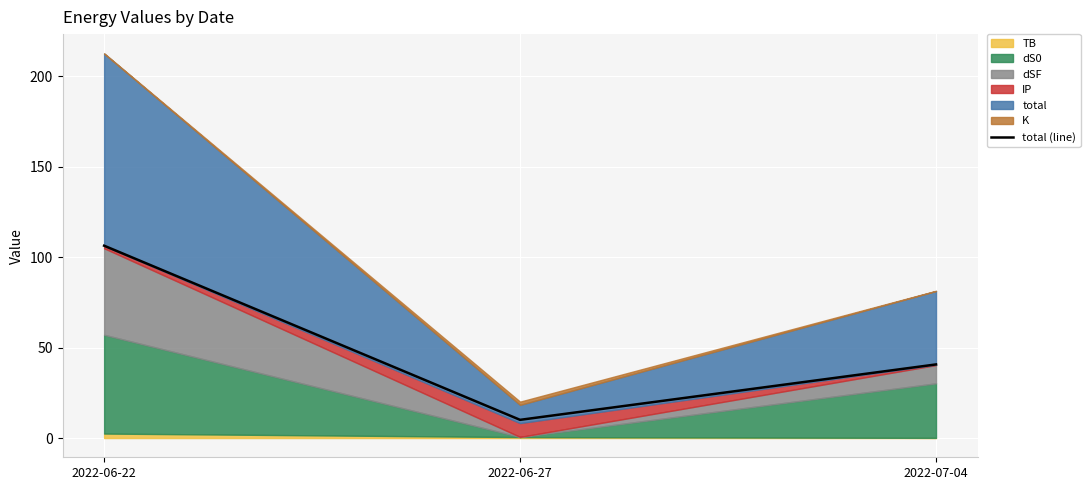

Reading left to right, what are all the values shown in this chart?

2022-06-22=106.3	2022-06-27=10.1	2022-07-04=40.7